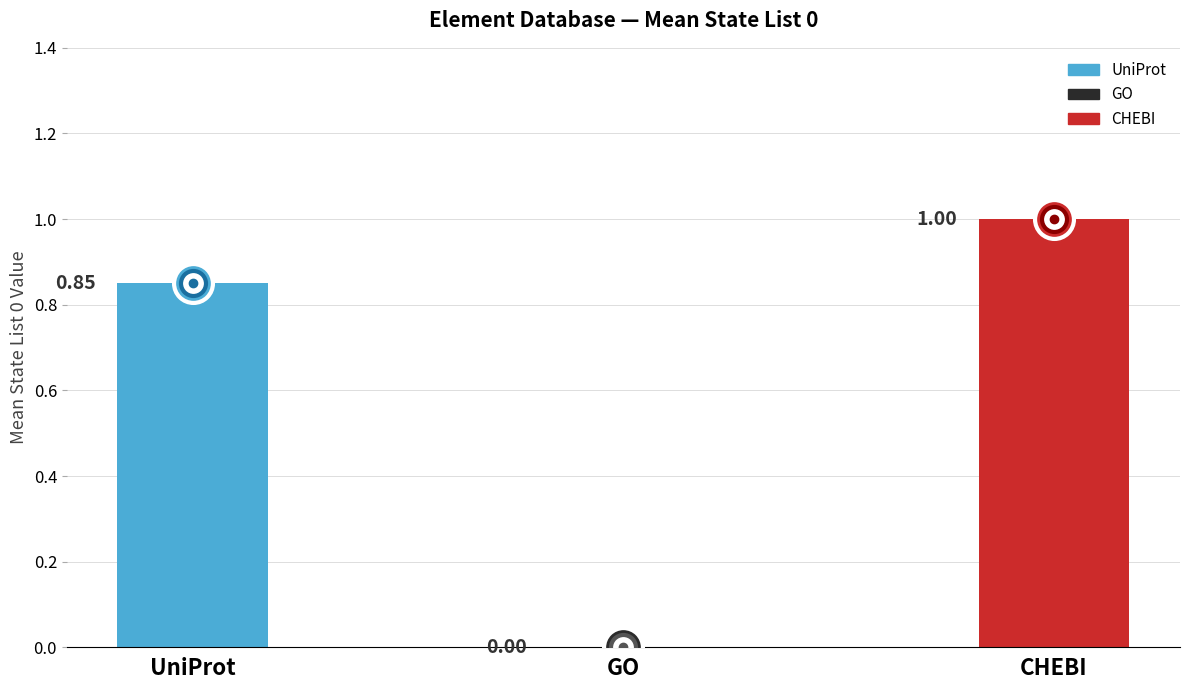

How many data points does each series have?

3